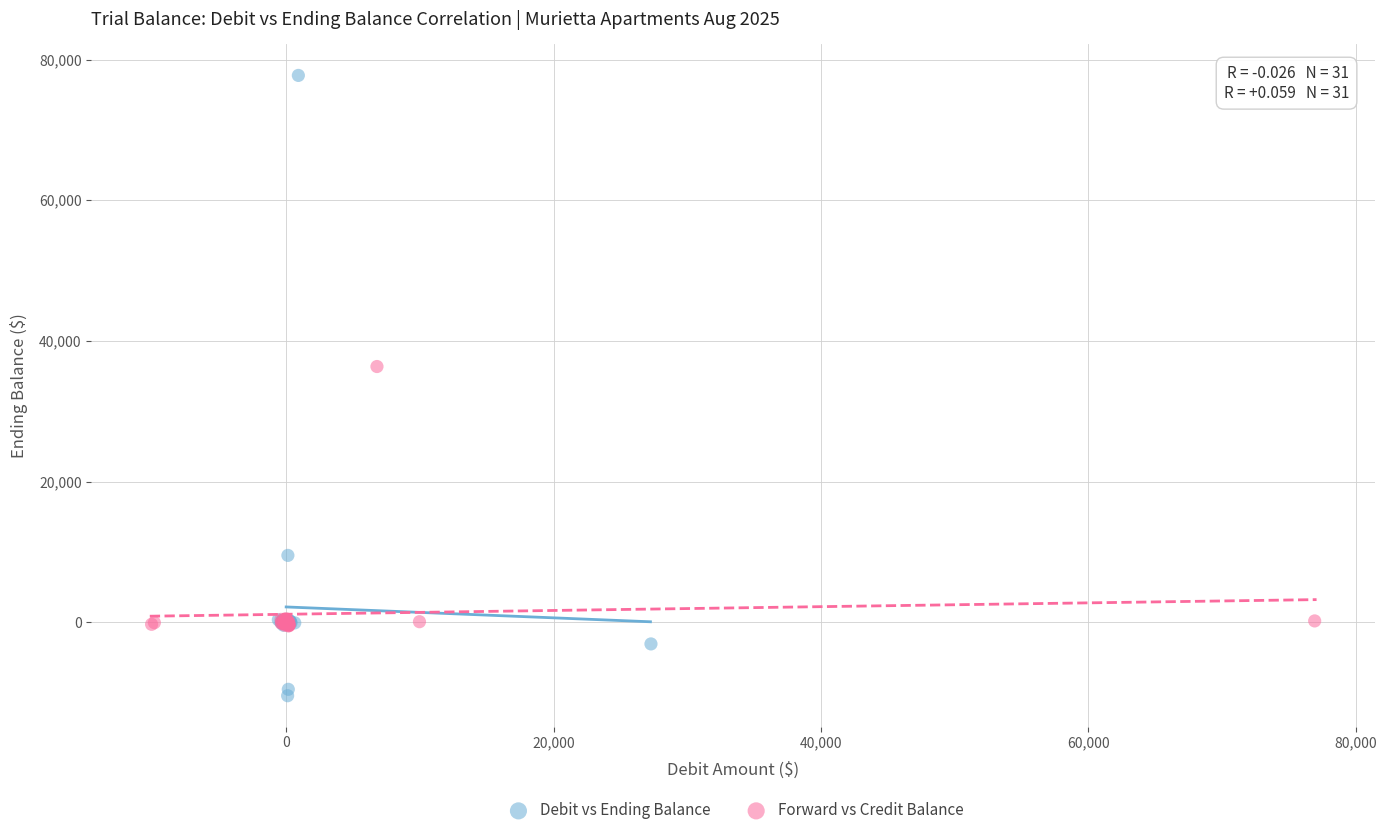

What are all the series names shown in the legend?

Debit vs Ending Balance, Forward vs Credit Balance